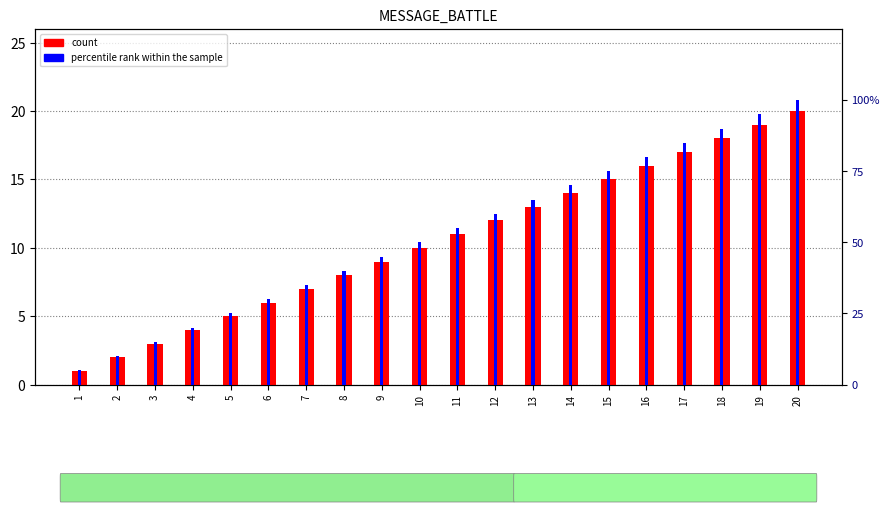

Is it true that count equals 9 at 9?

True